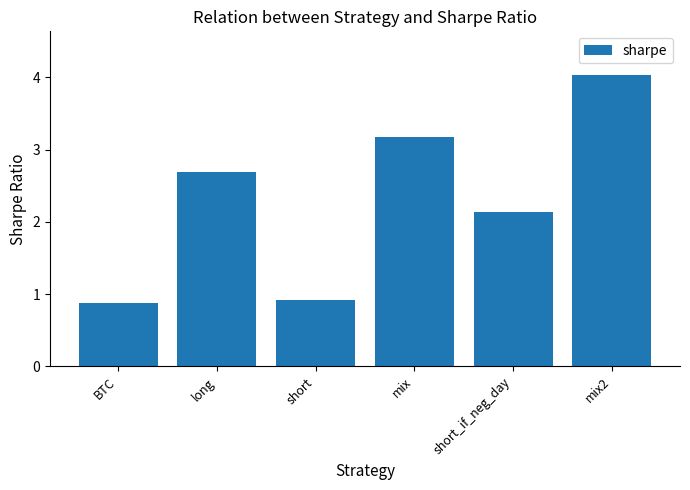

List the labels in order of value, smallest first.

BTC, short, short_if_neg_day, long, mix, mix2